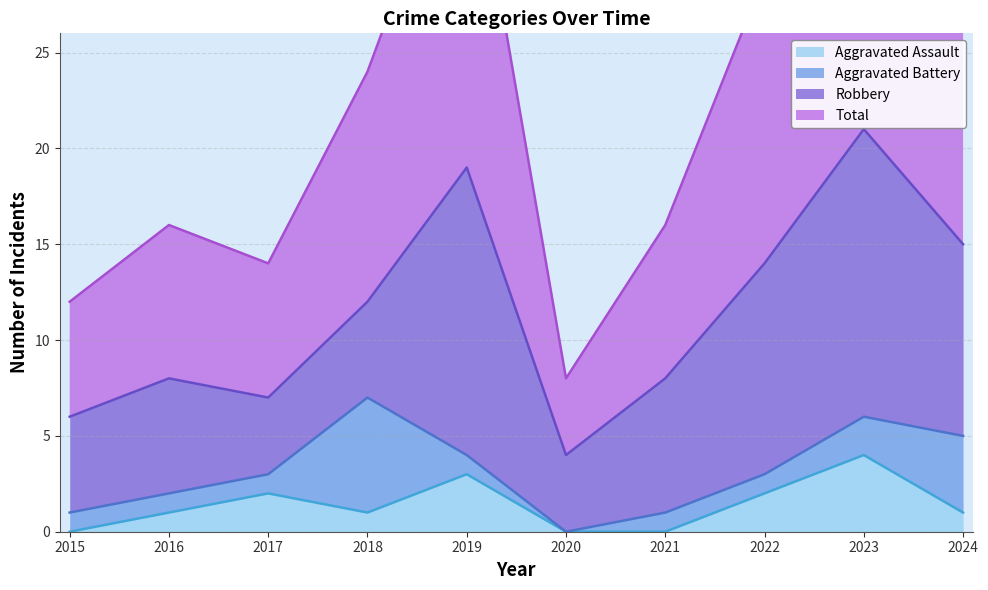

At which category does Total reach its first local valley?

2017